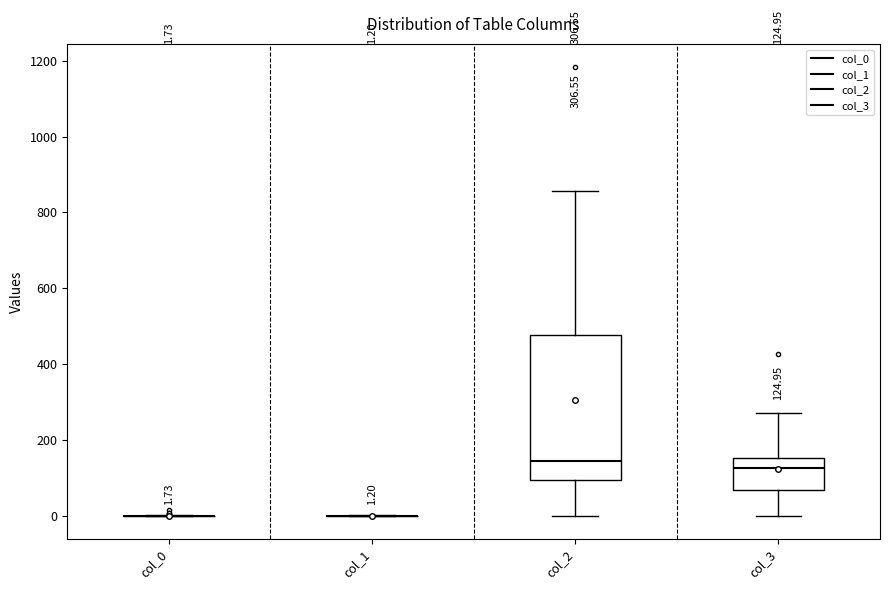

Which box is the tallest, from its lower edge to its upper edge?

col_2